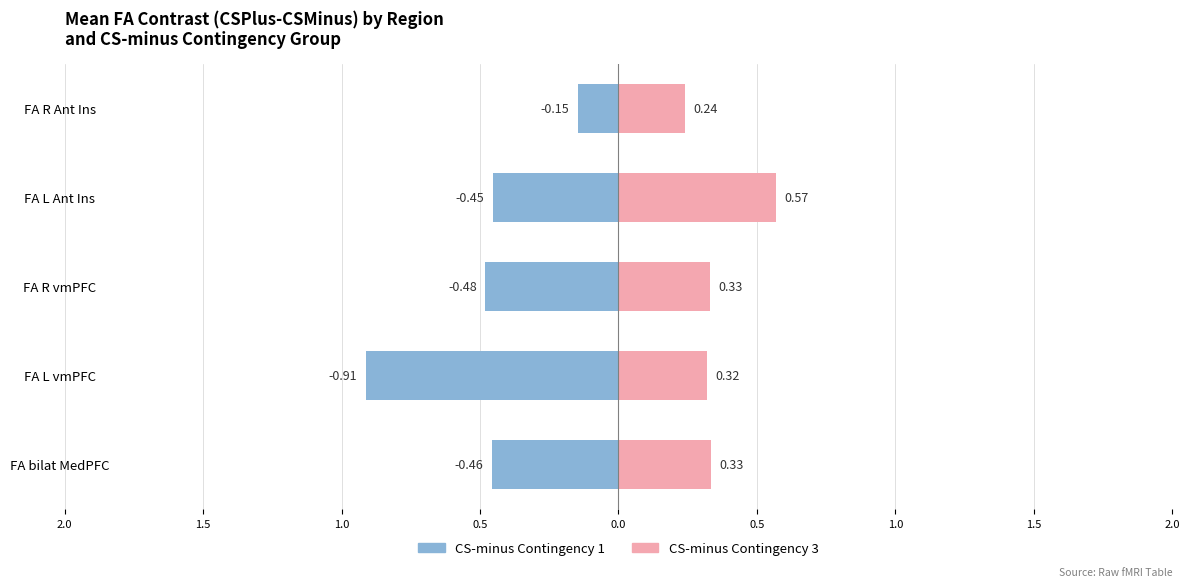

Rank the series by their maximum value, from highest to lowest.

CS-minus Contingency 3, CS-minus Contingency 1